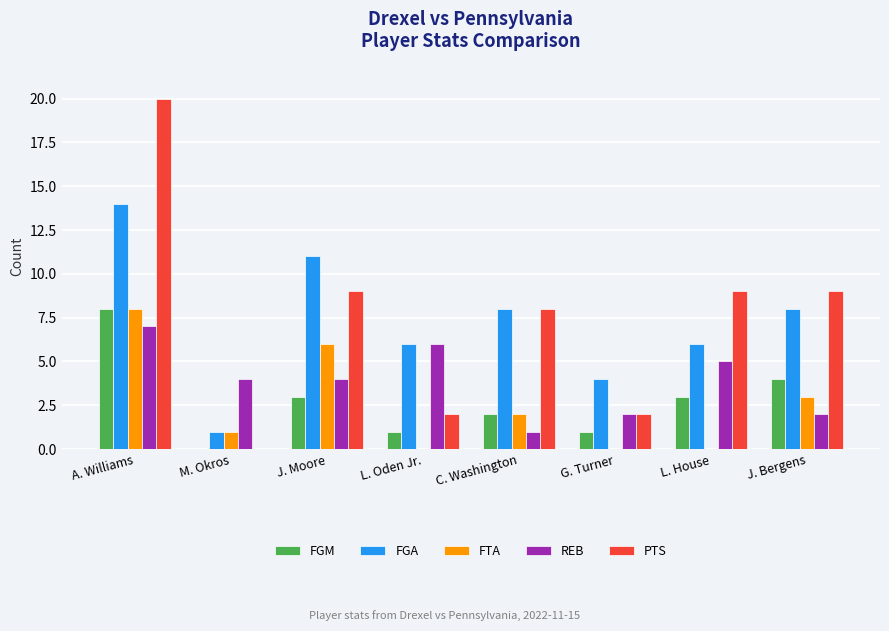

How many distinct data groups are displayed?

5